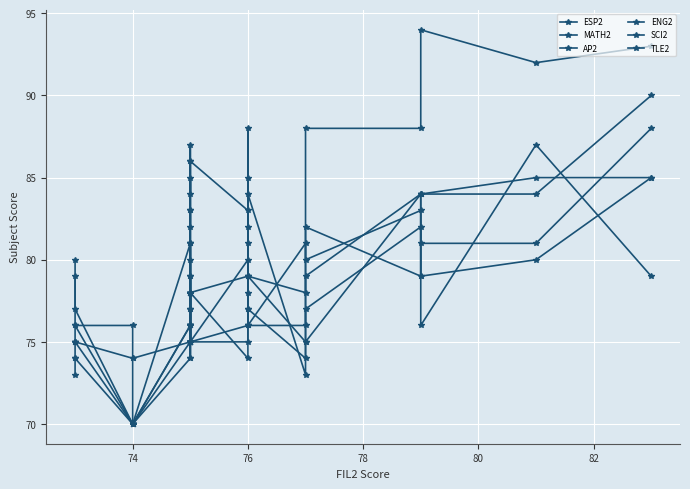

What is the minimum value shown in the chart?

70